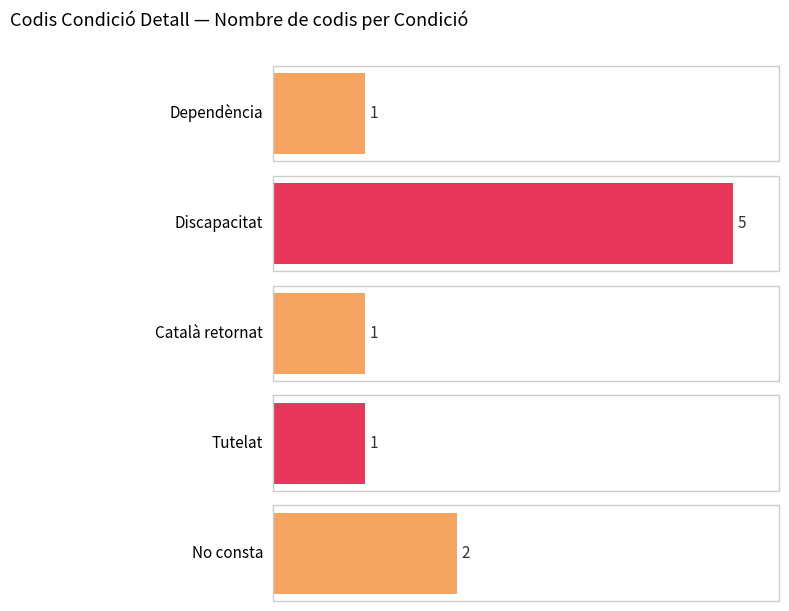

What is the minimum value shown in the chart?

1